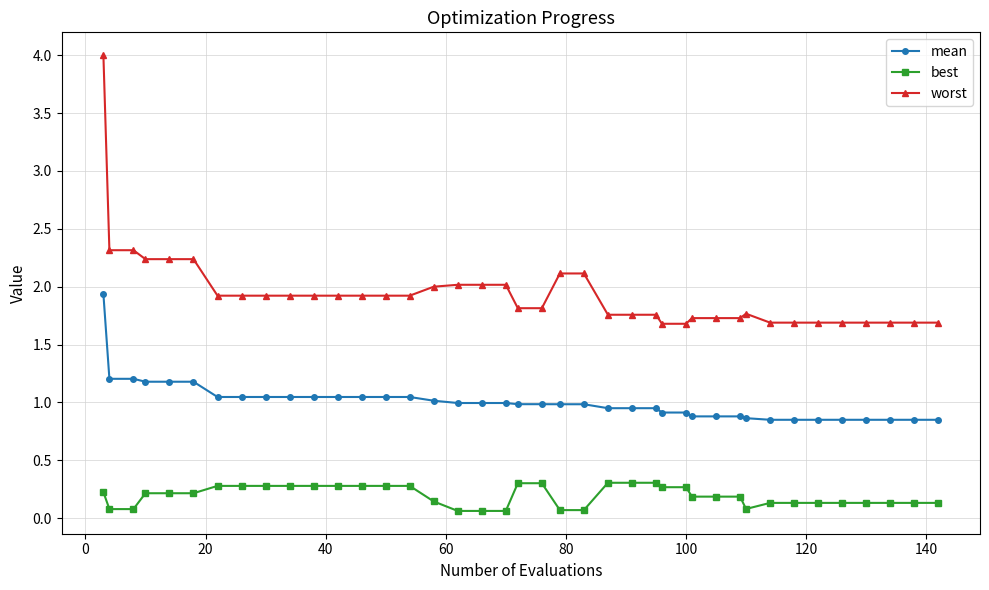

True or false: worst and mean cross at least once.

False